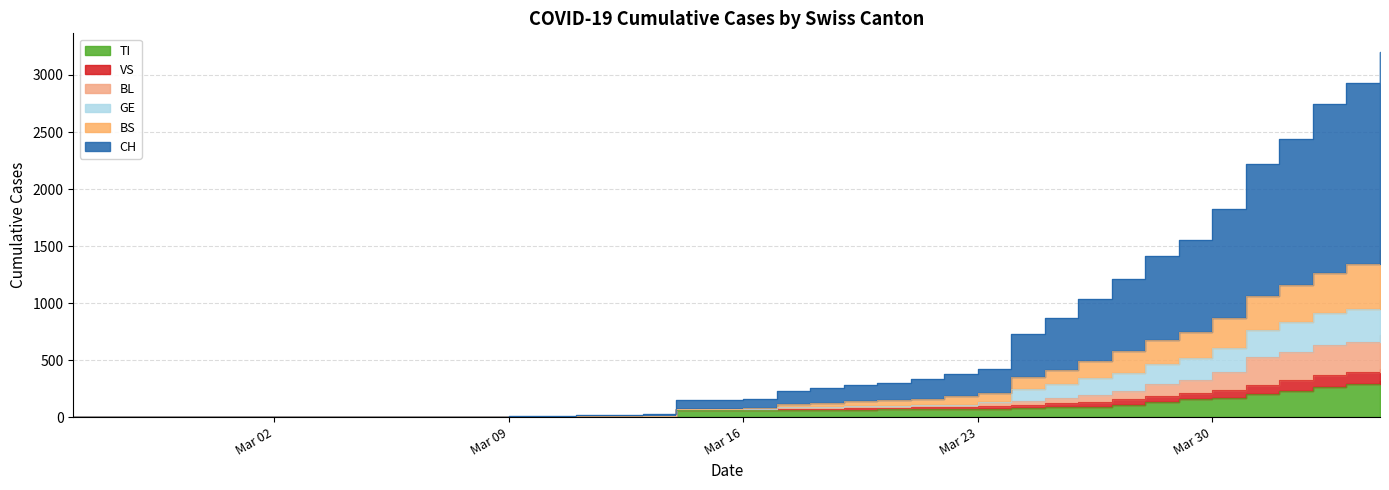

Is it true that TI equals 31 at 2020-03-24?

False